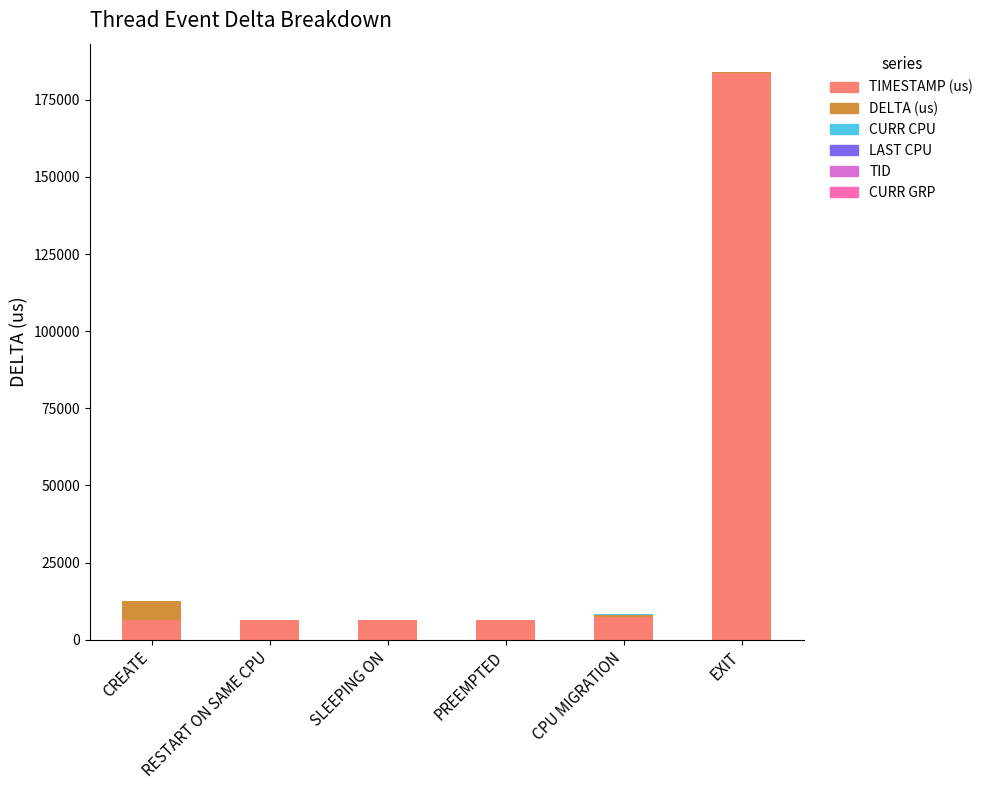

What is the highest value of the TIMESTAMP (us) series?

183662